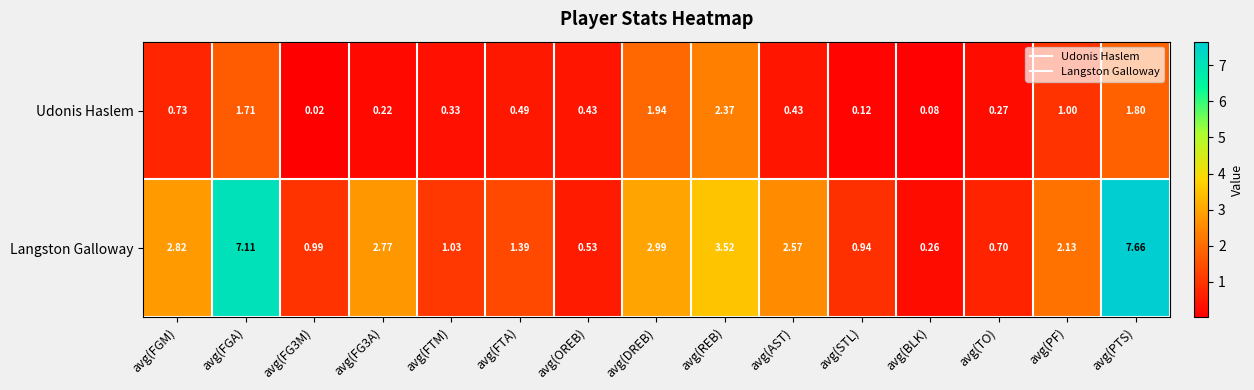

Which category has the lowest value in the Langston Galloway series?

avg(BLK)